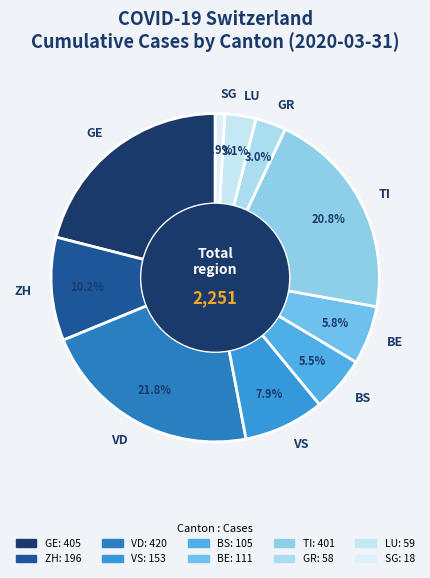

Which category has the smallest portion of the pie?

SG